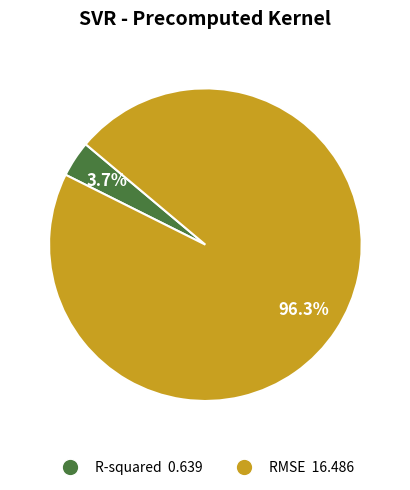

To the nearest percent, what is the difference between the RMSE and R-squared slice percentages?

93%